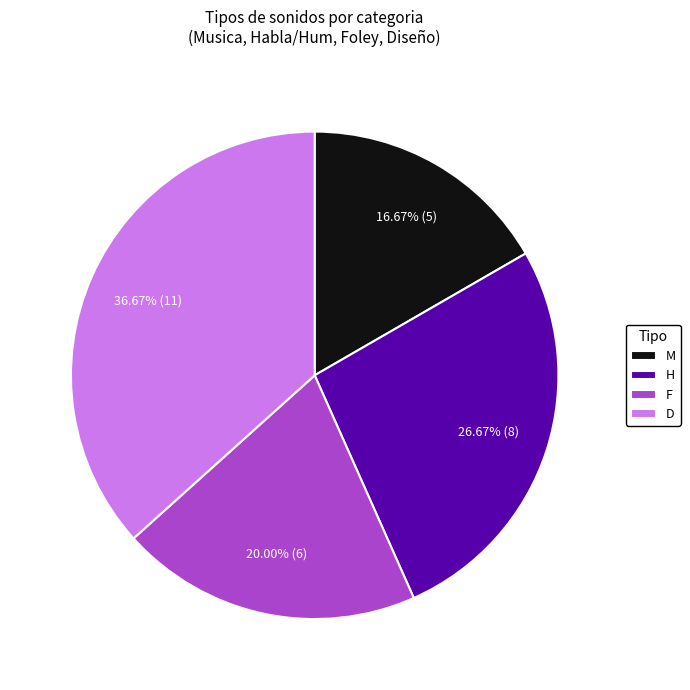

Combined, do F and D account for over 50%?

Yes